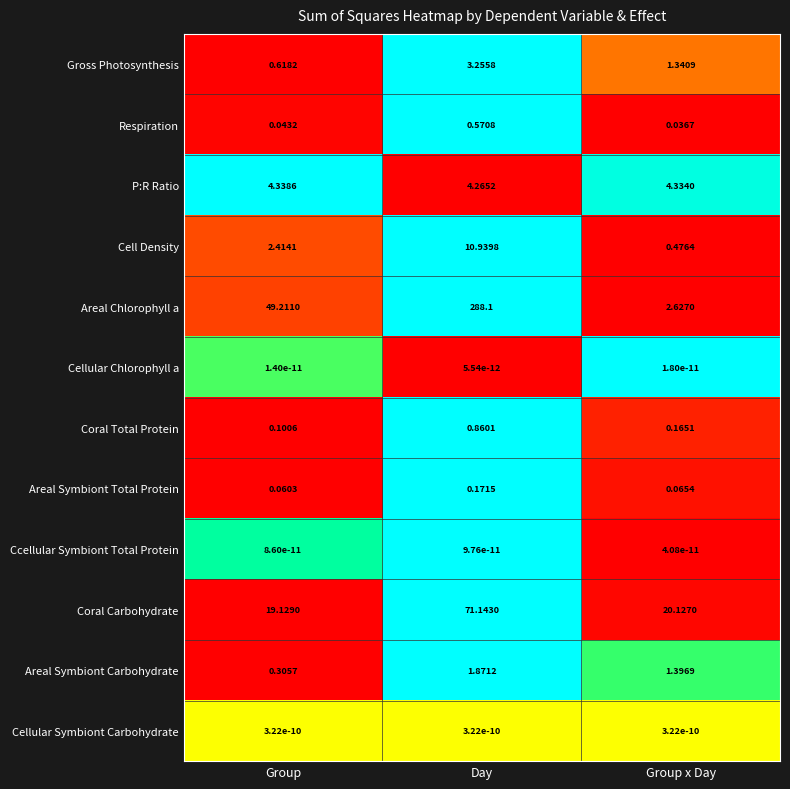

At which label is P:R Ratio closest to 4?

Day